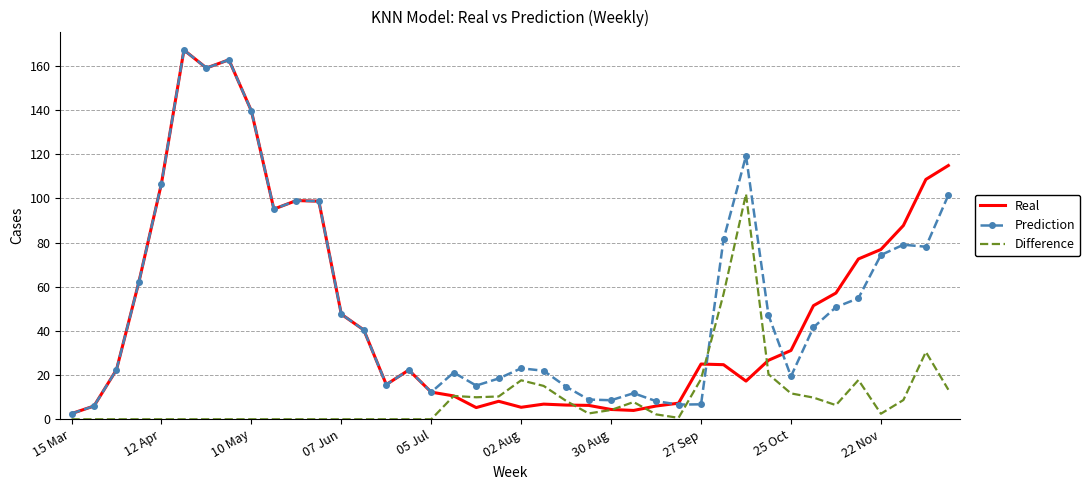

Count the number of categories in the chart.

40